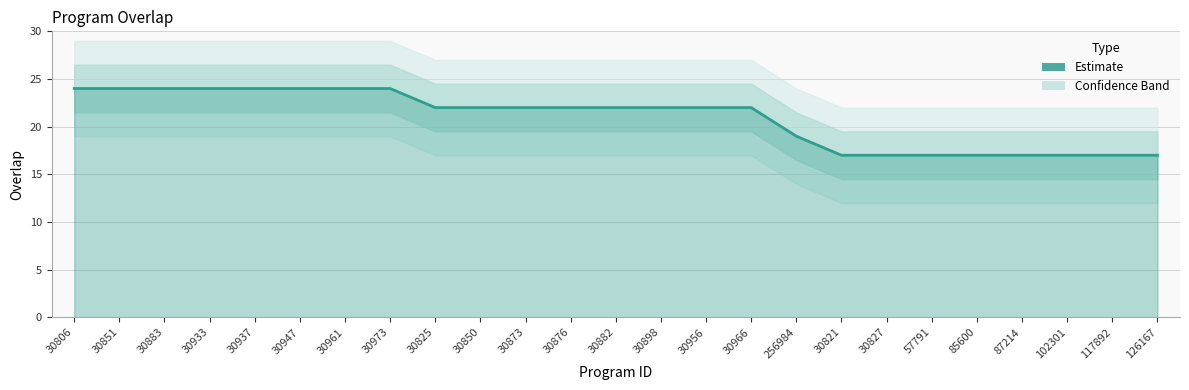

Which label corresponds to the smallest value in the chart?

30821